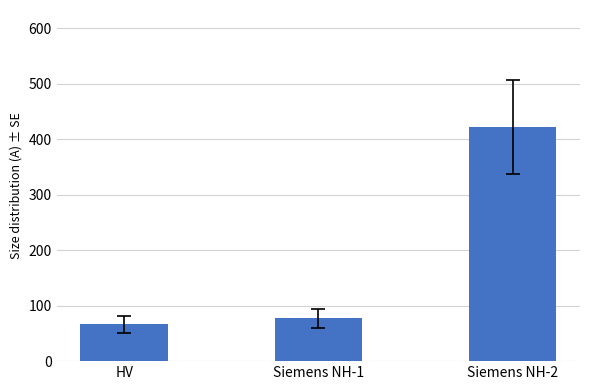

What is the label of the 3rd bar from the right?

HV